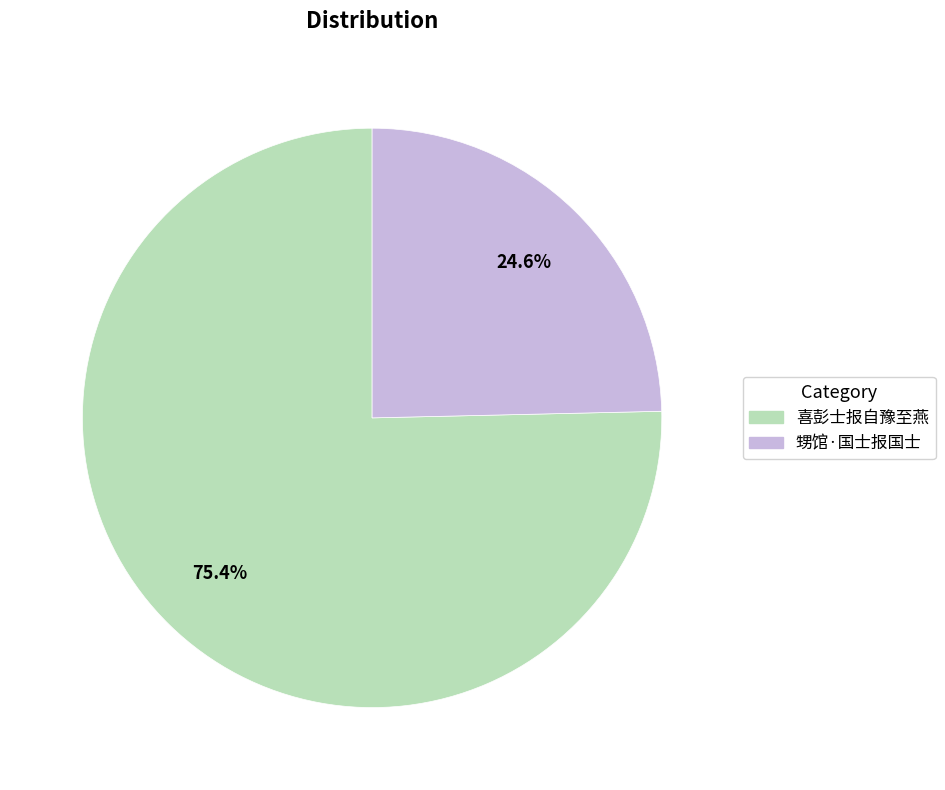

How many slices are in this pie chart?

2